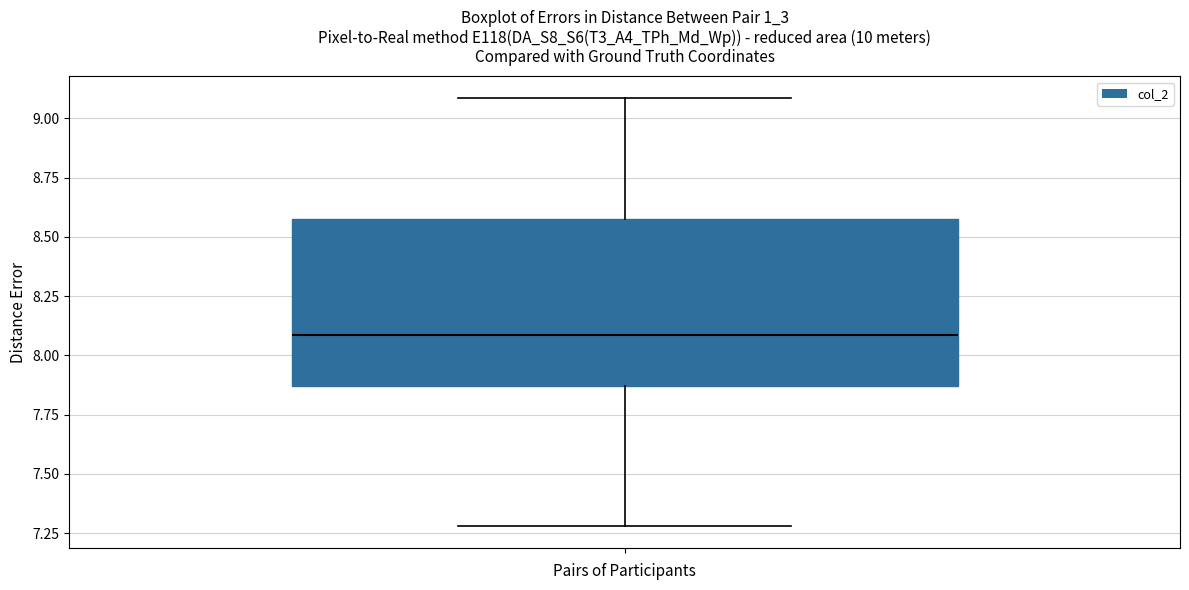

Where is the lower edge of the box on the y-axis? The values are not printed on the chart, so give them approximately, as read against the axis.

7.85